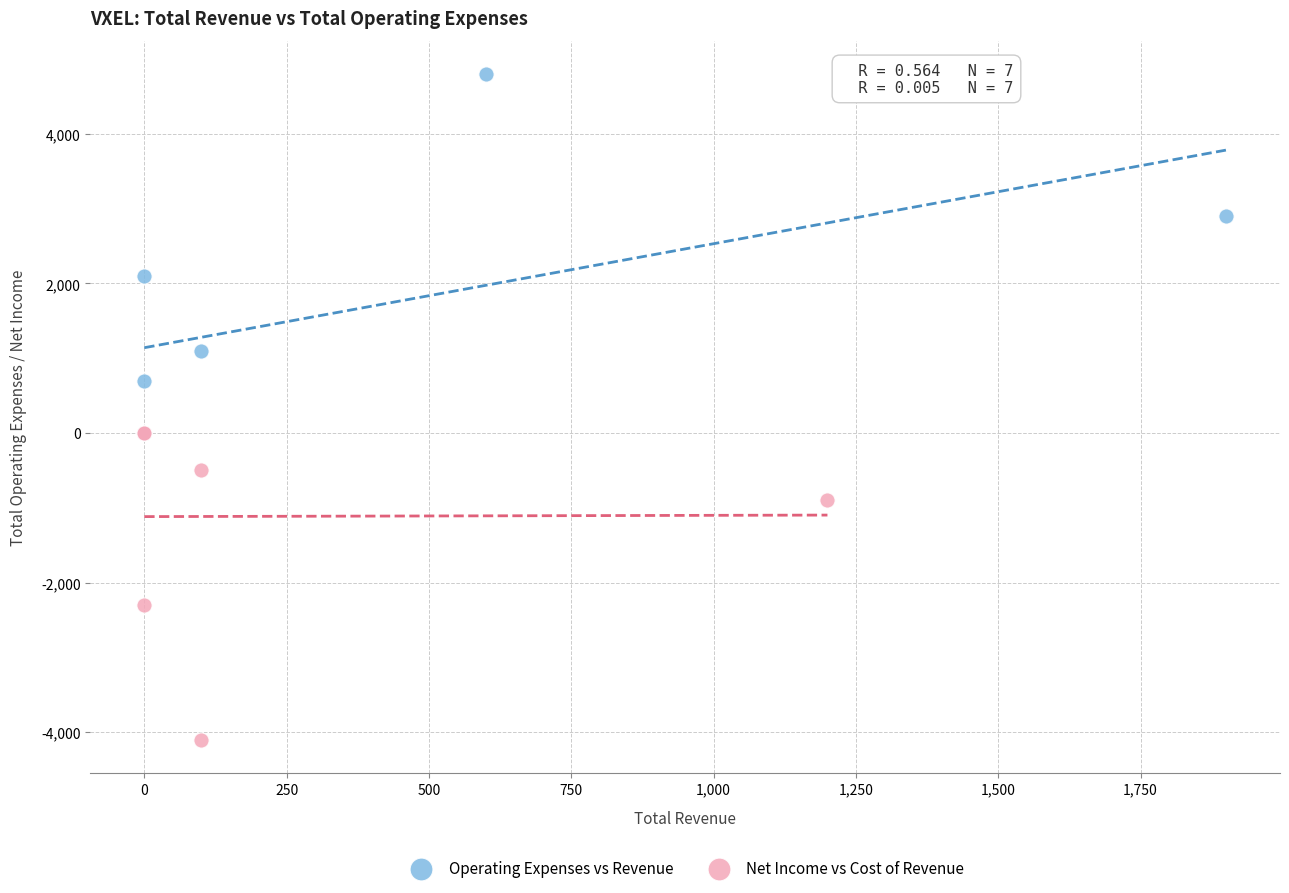

Which series has the widest spread of Y values?

Operating Expenses vs Revenue